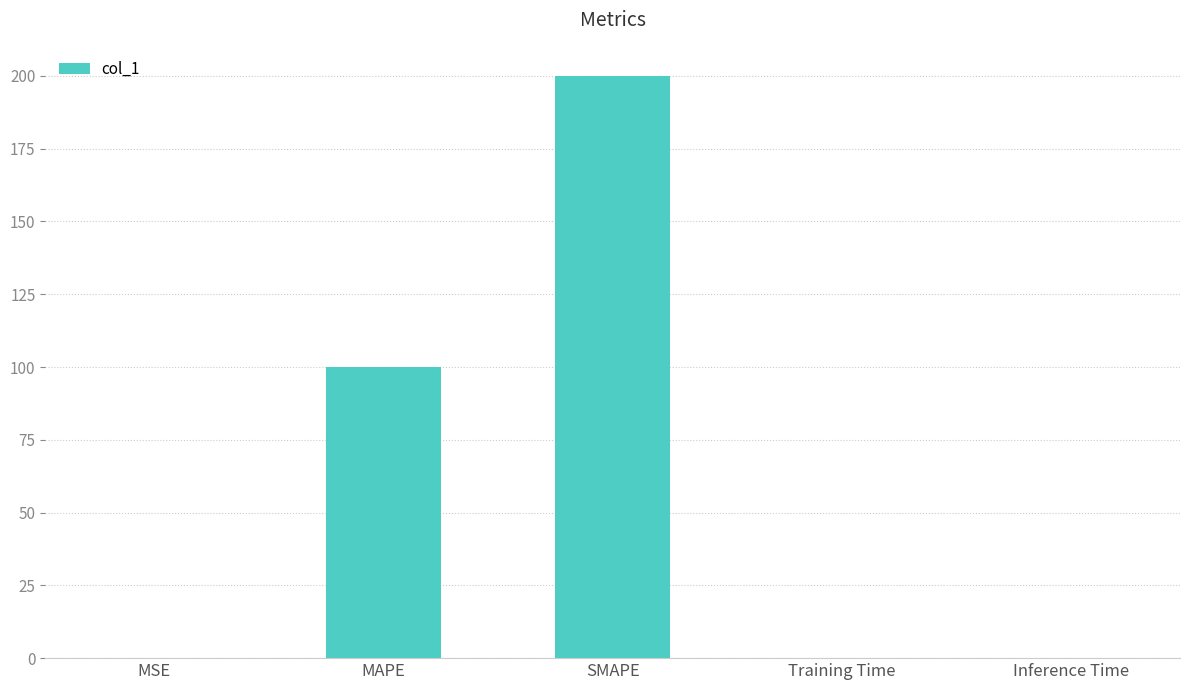

Which category has the highest value across all series?

SMAPE